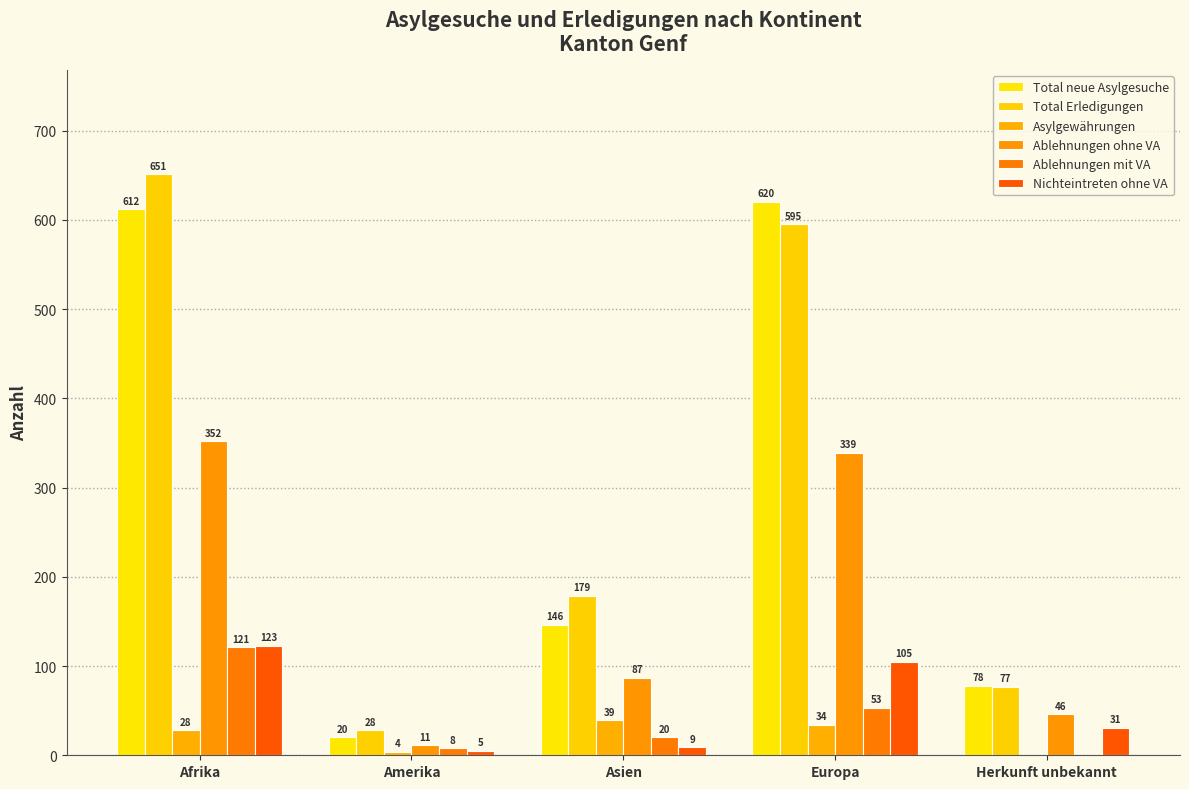

What are all the series names shown in the legend?

Total neue Asylgesuche, Total Erledigungen, Asylgewährungen, Ablehnungen ohne VA, Ablehnungen mit VA, Nichteintreten ohne VA